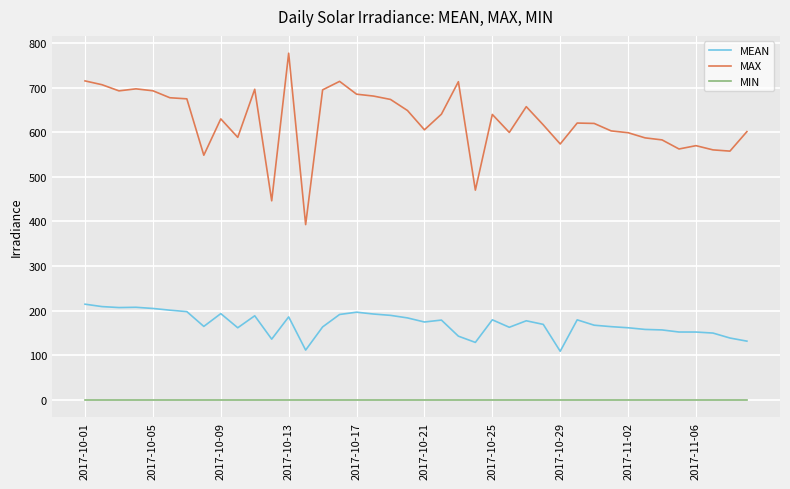

True or false: MIN and MAX cross at least once.

False